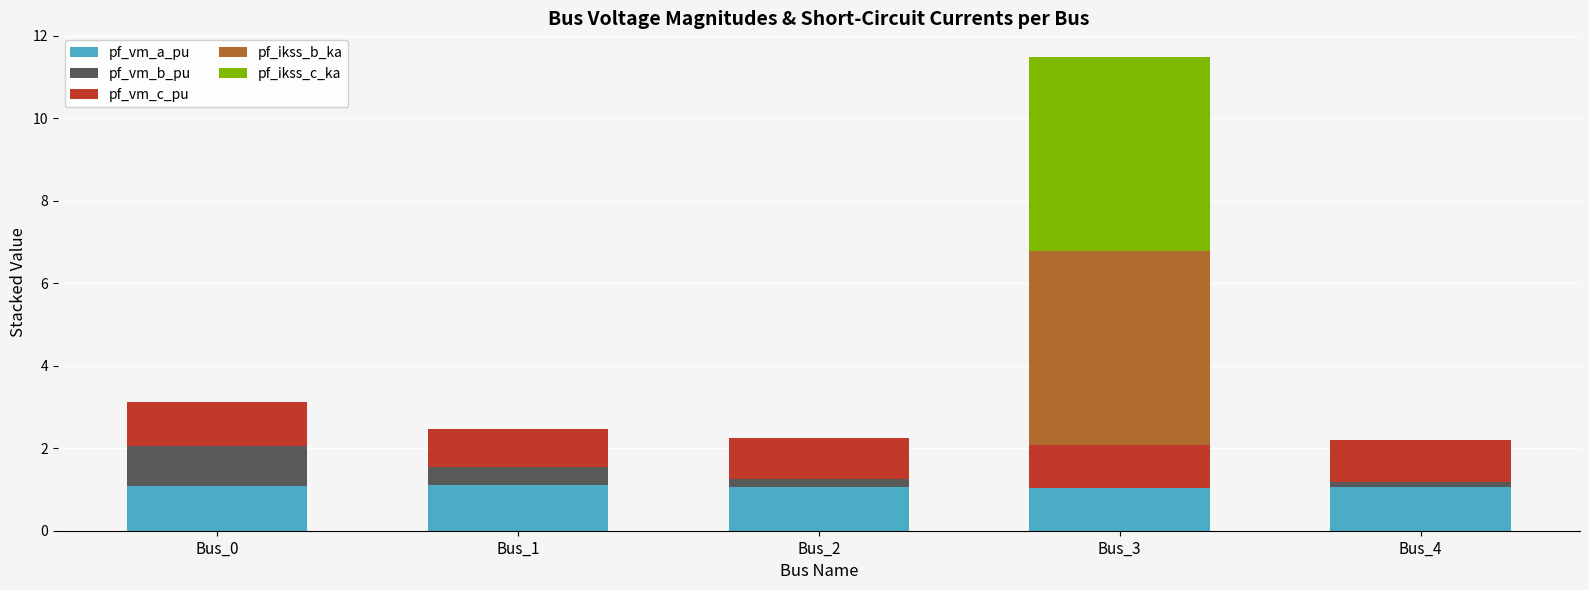

What is the maximum value for pf_vm_a_pu?

1.1